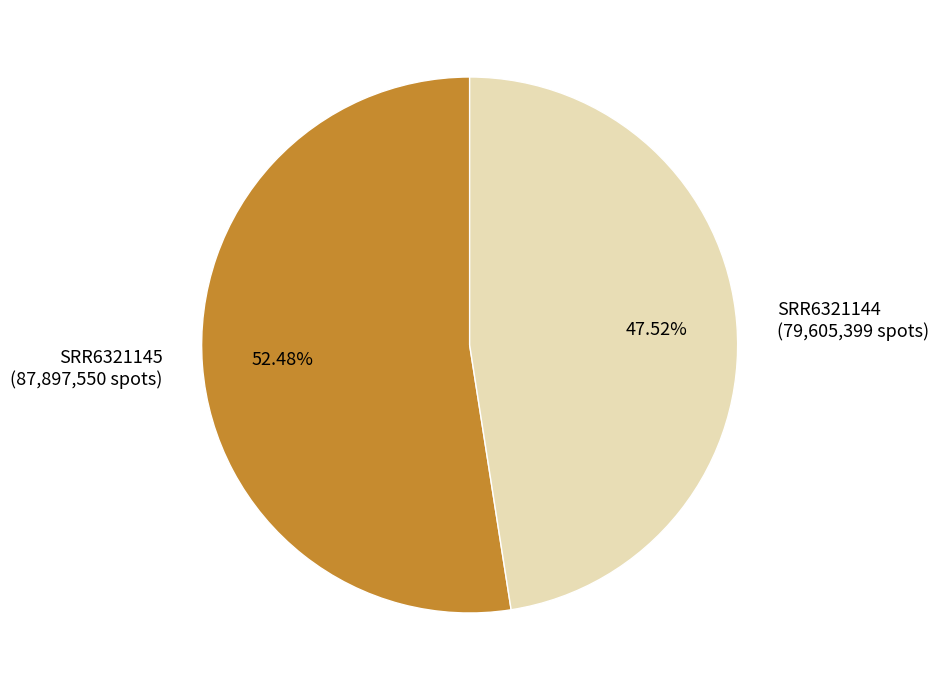

To the nearest percent, what percentage of the pie is SRR6321144?

48%